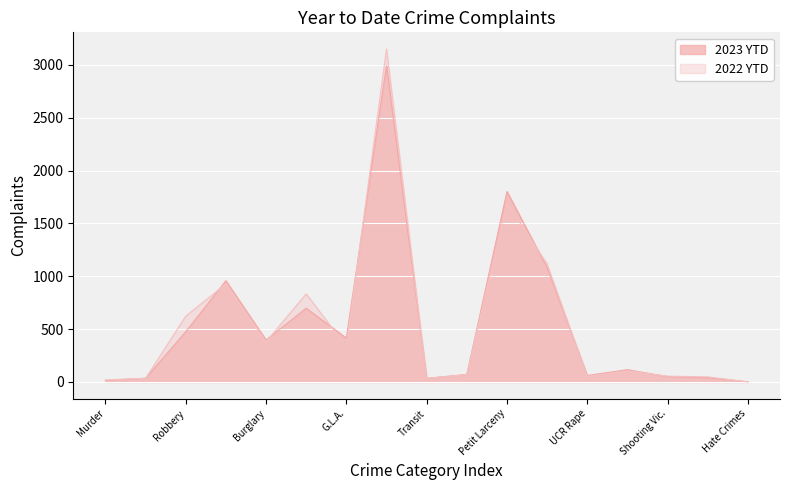

What is the value of the 2022 YTD point at the 11th from the left?

1694